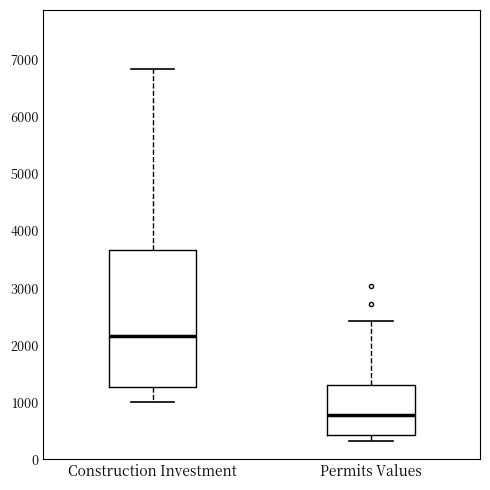

Which box is the tallest, from its lower edge to its upper edge?

Construction Investment